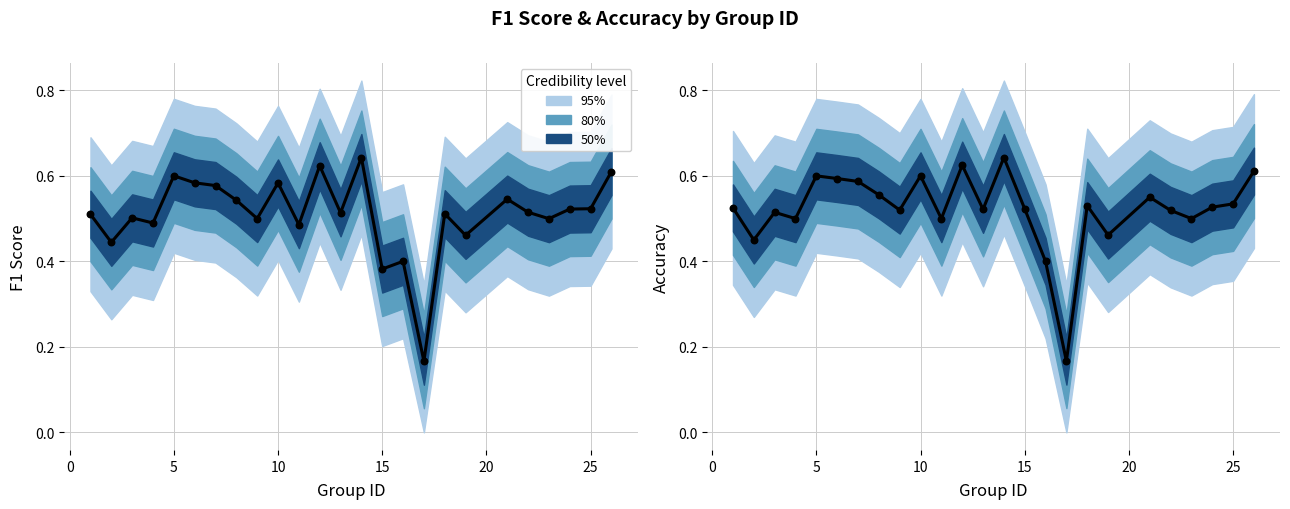

Between 5 and 10, which is larger?

5